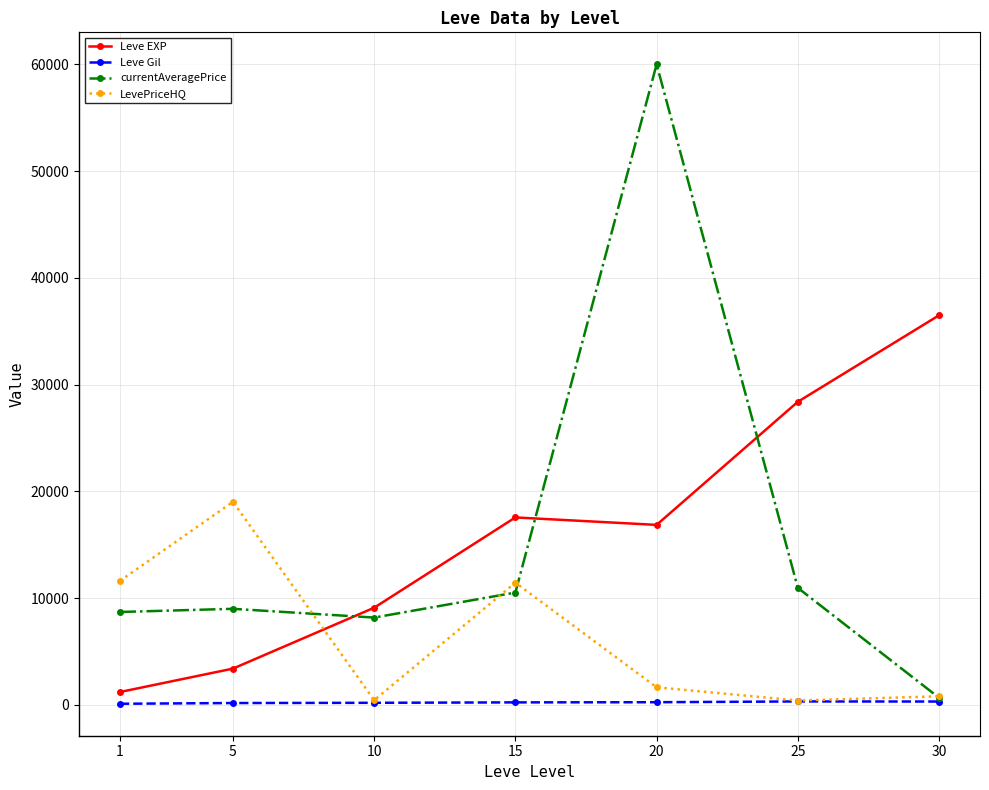

What is the minimum value for LevePriceHQ?

415.6